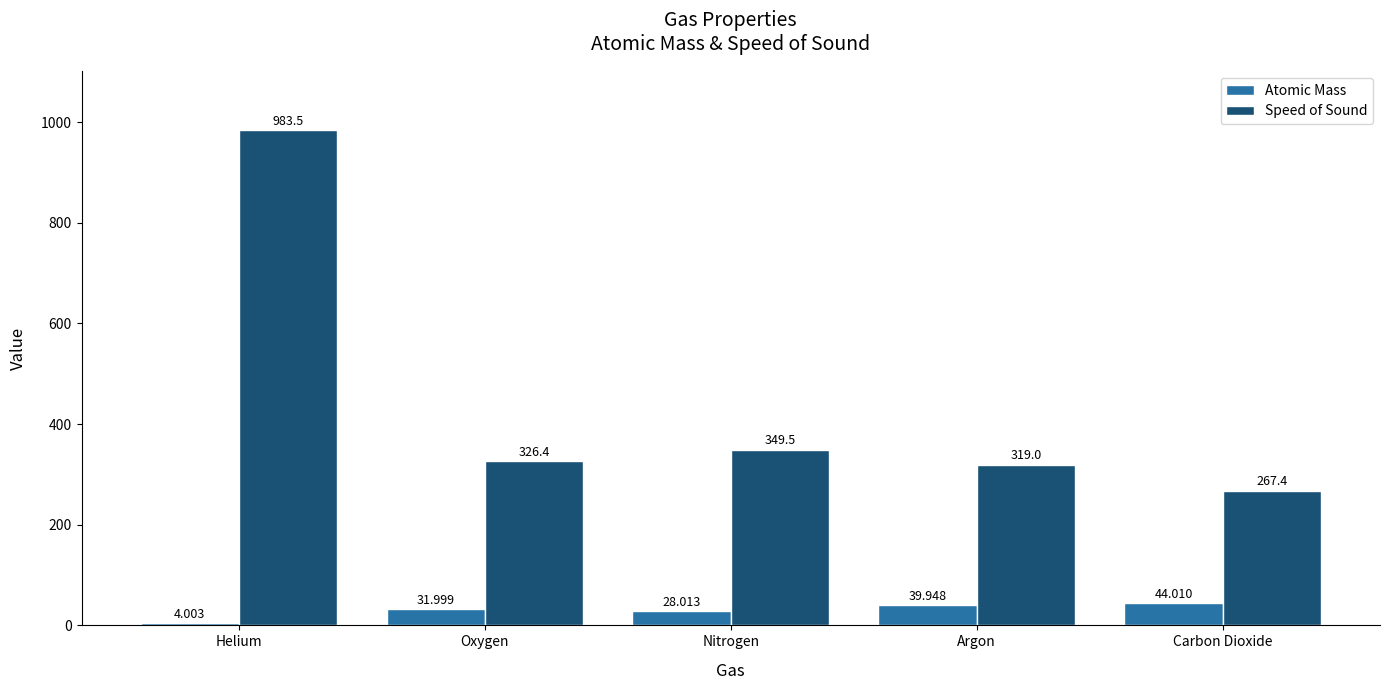

The Atomic Mass series shows 28.0 at Nitrogen. True or false?

True